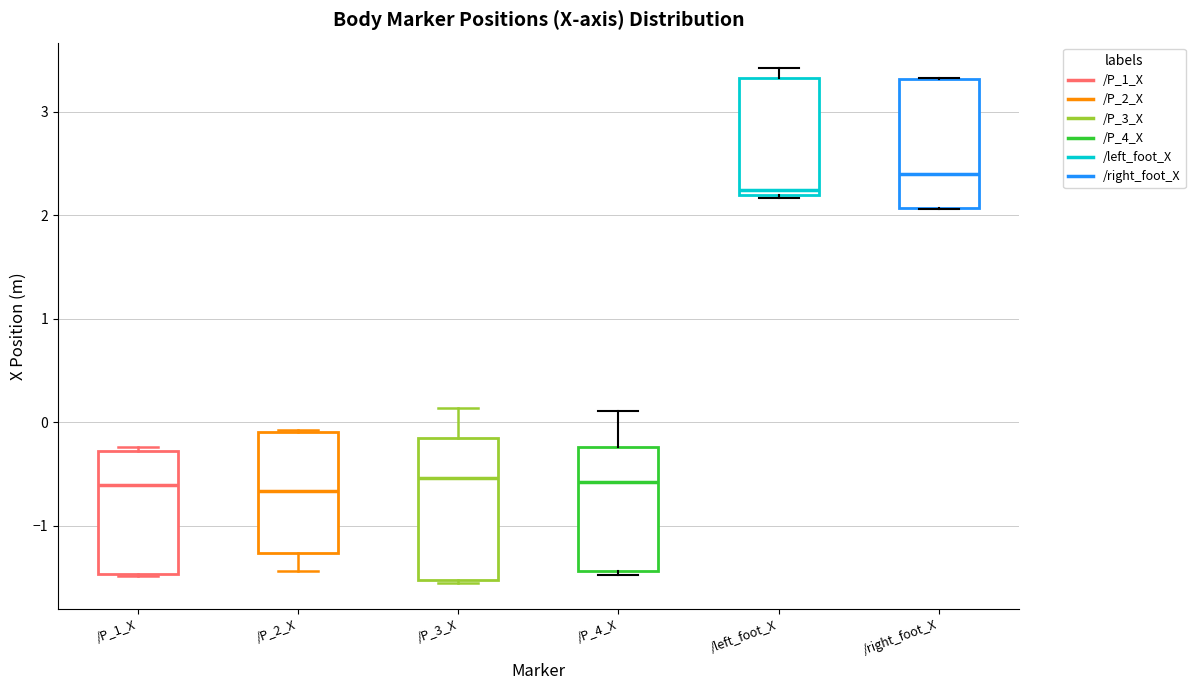

Reading left to right, transcribe this box plot: for each box, give where its median line is, the range the box spans, and where its two whiskers end, as read against the y-axis. The values are not printed on the chart, so give them approximately, as read against the axis.

/P_1_X: median -0.6, box -1.5 to -0.3, whiskers -1.5 to -0.2
/P_2_X: median -0.7, box -1.3 to -0.1, whiskers -1.4 to -0.1
/P_3_X: median -0.5, box -1.5 to -0.2, whiskers -1.6 to 0.1
/P_4_X: median -0.6, box -1.4 to -0.2, whiskers -1.5 to 0.1
/left_foot_X: median 2.2 (just above the box's lower edge), box 2.2 to 3.3, whiskers 2.2 (just below the box's lower edge) to 3.4
/right_foot_X: median 2.4, box 2.1 to 3.3, whiskers 2.1 to 3.3